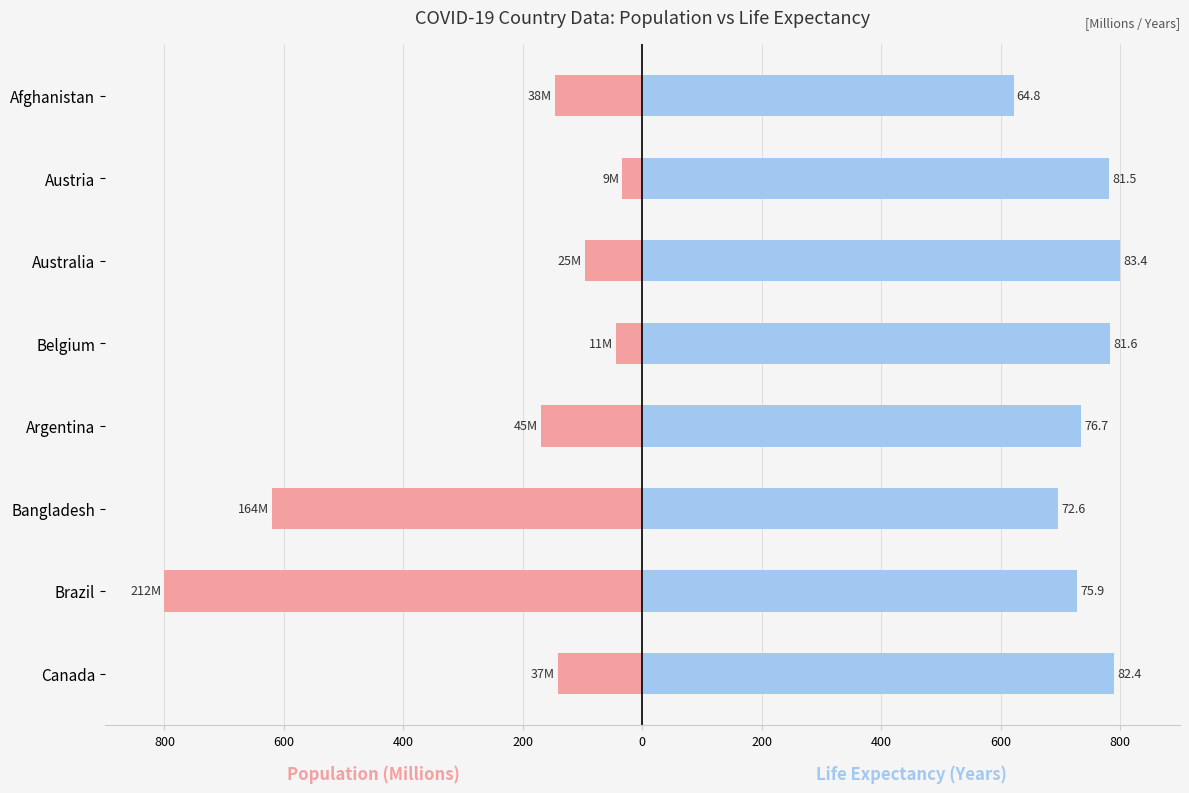

Which series changed the most between Canada and Bangladesh?

Population